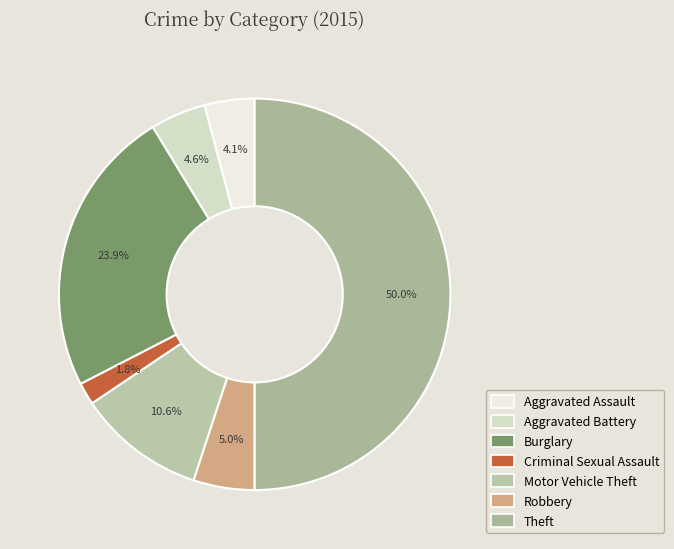

How many segments does this pie chart have?

7